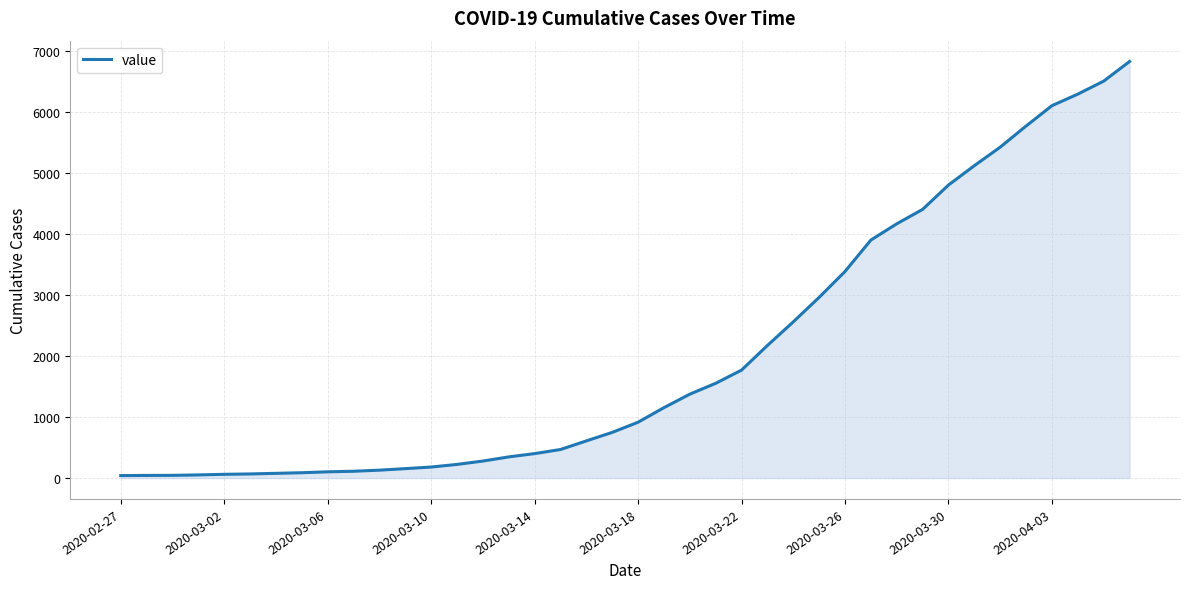

What is the difference between the second highest and minimum values?

6458